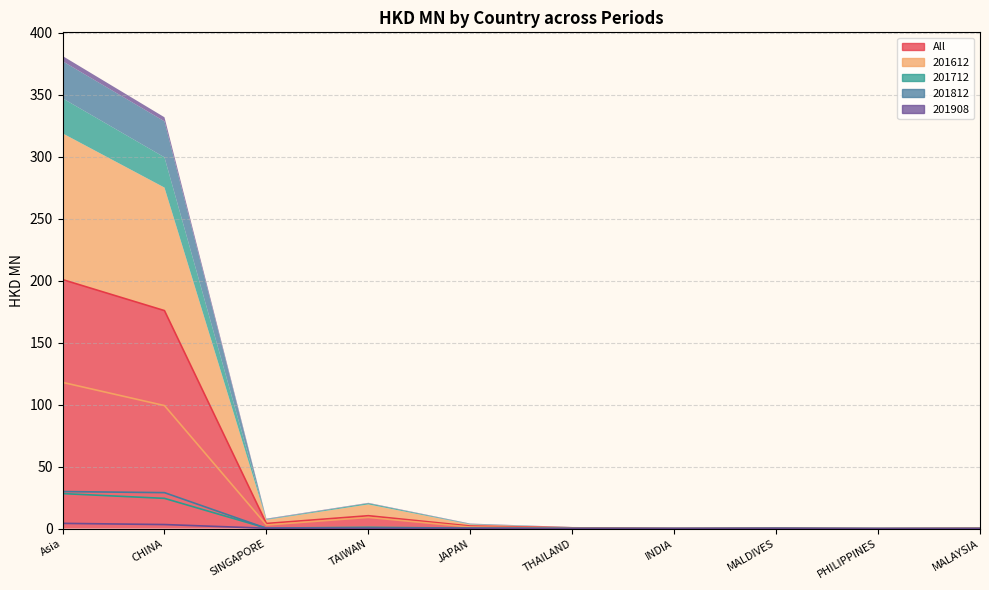

The value of 201612 at INDIA is 0.0. True or false?

True